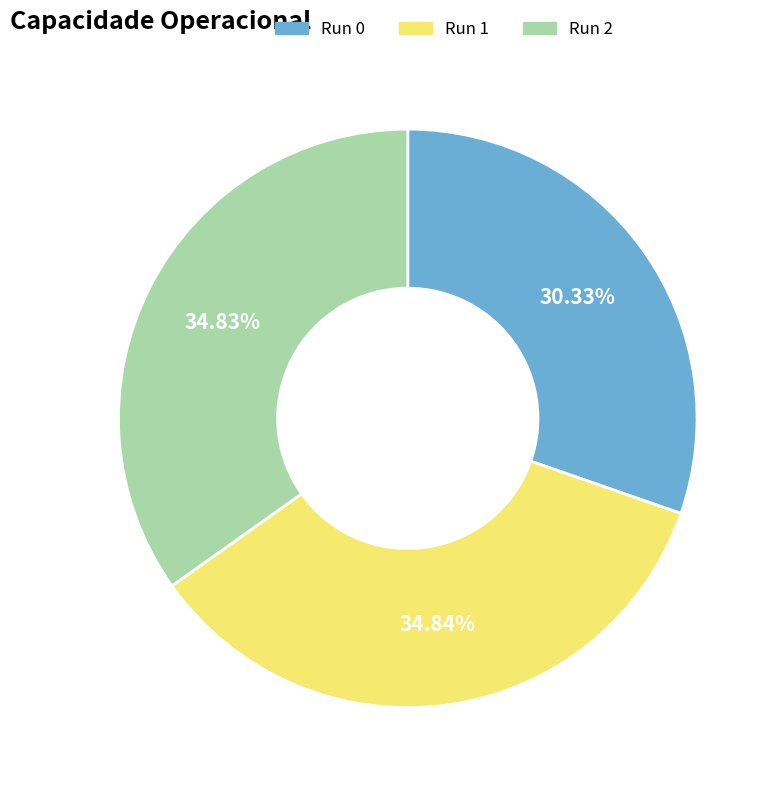

Does any single category account for the majority?

No